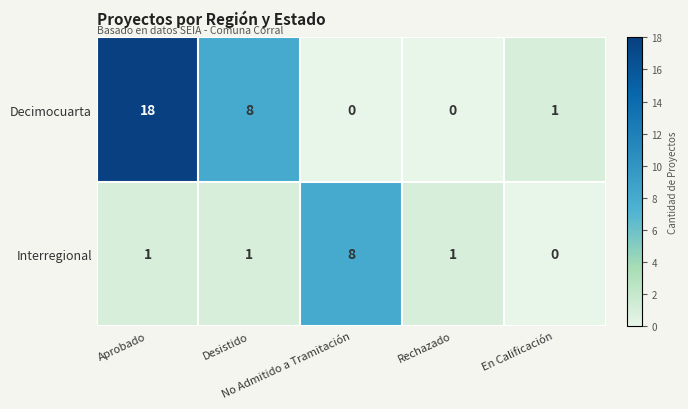

How many Interregional values are between 1 and 2?

3